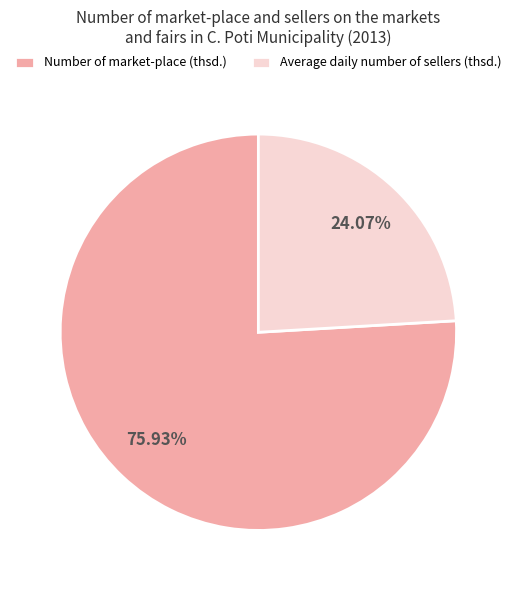

Does Number of market-place (thsd.) represent more than half of the total?

Yes